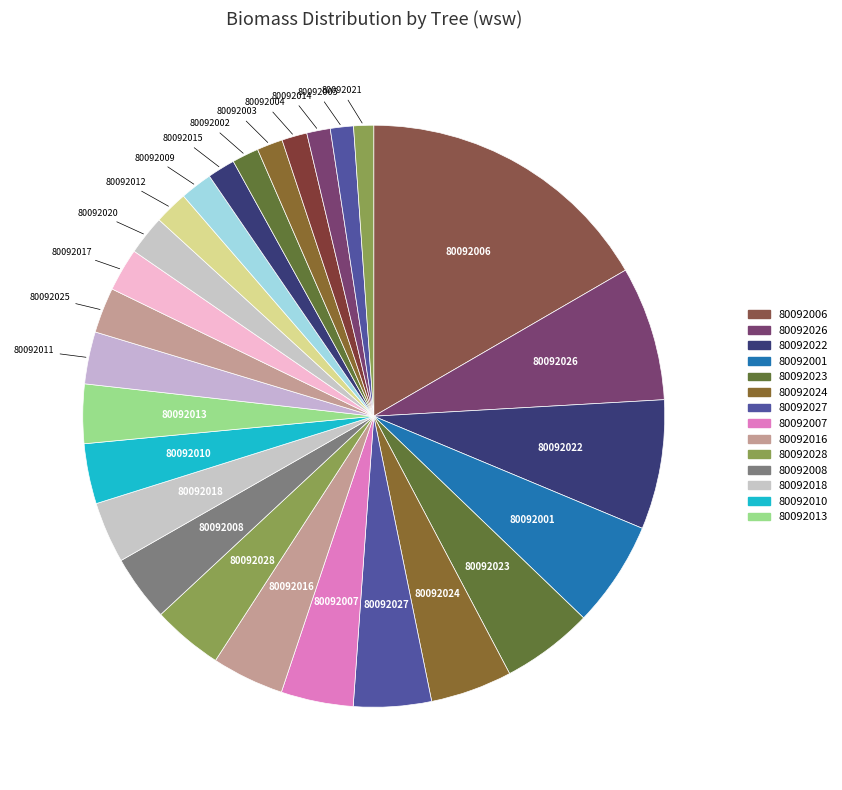

How many segments does this pie chart have?

27